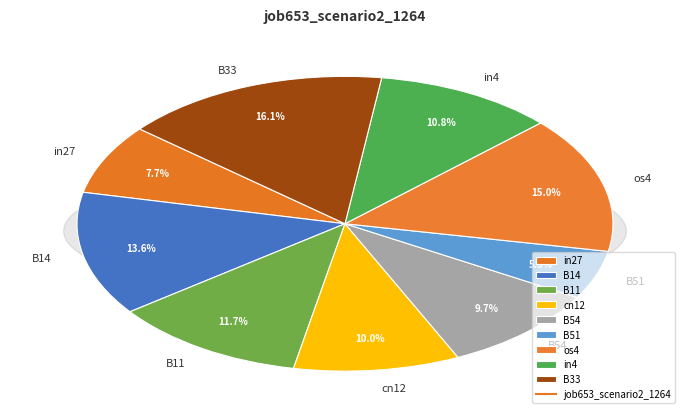

Is it true that B54 is 10% of the pie?

True